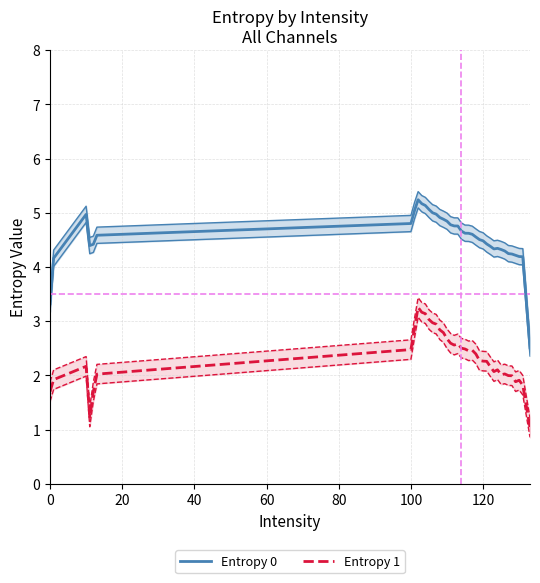

What is the minimum value for Entropy 1?

1.0